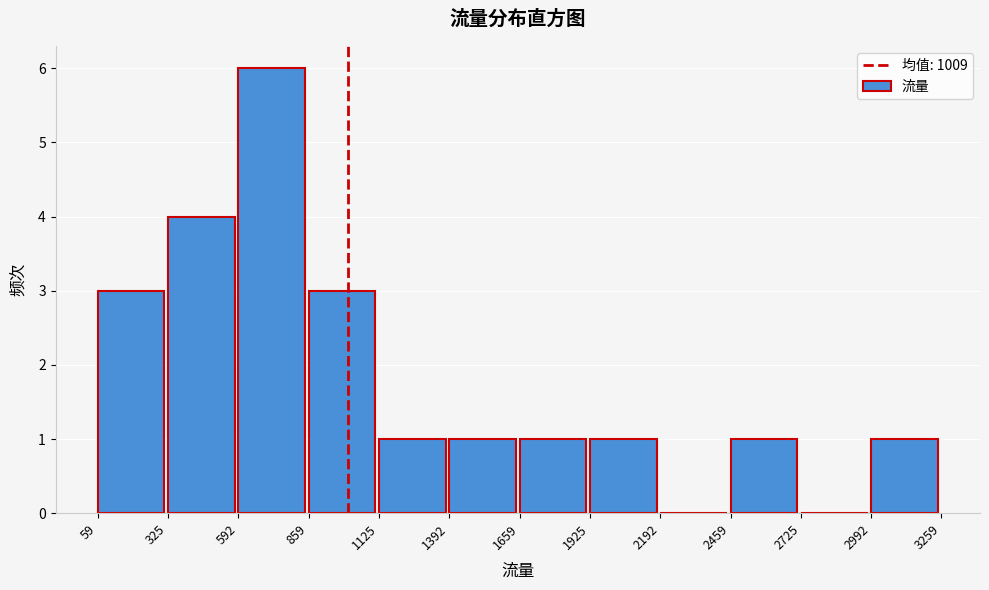

Reading left to right, transcribe this chart: for each bar, give the range it covers on the x-axis and its height. The values are not printed on the chart, so give them approximately, as read against the axis.

59 to 325: 3
325 to 592: 4
592 to 859: 6
859 to 1125: 3
1125 to 1392: 1
1392 to 1659: 1
1659 to 1925: 1
1925 to 2192: 1
2192 to 2459: 0
2459 to 2725: 1
2725 to 2992: 0
2992 to 3259: 1